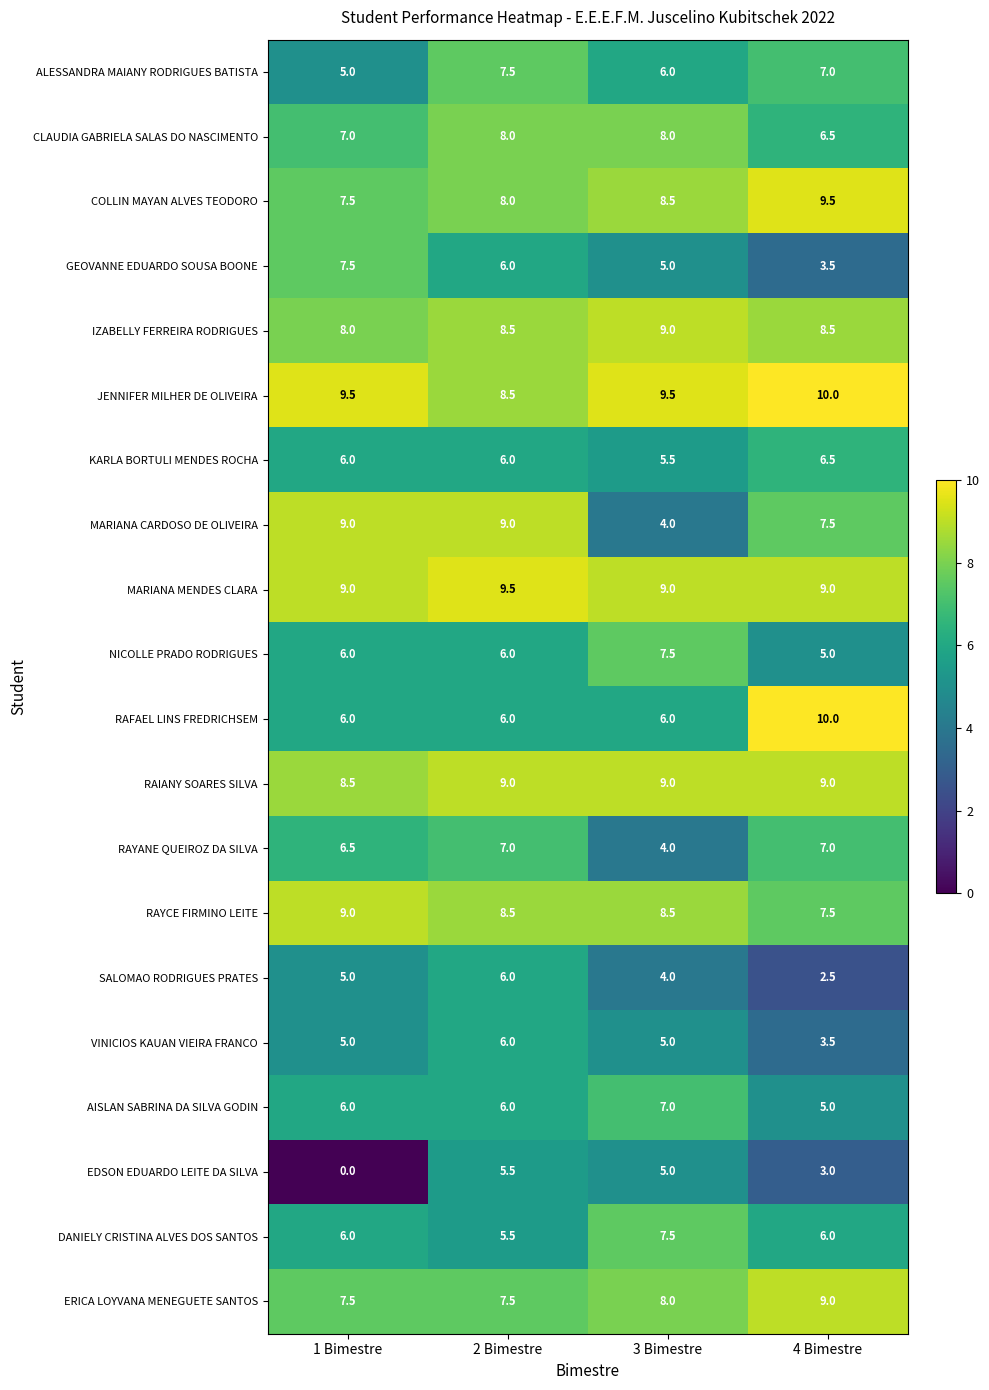

What value does the GEOVANNE EDUARDO SOUSA BOONE series have at 1 Bimestre?

7.5